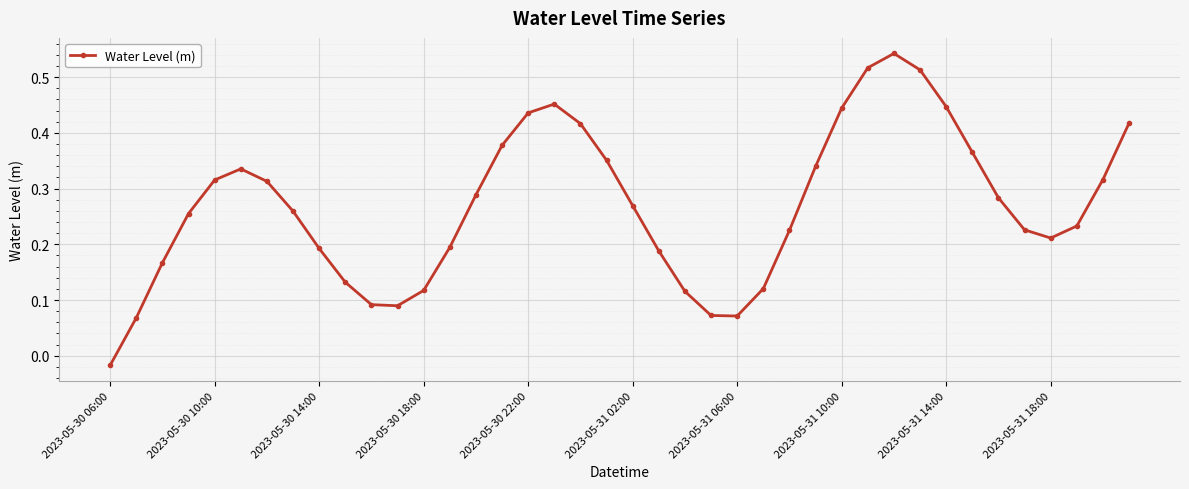

How many interior local valleys (lower than both neighbors) does the data have?

3